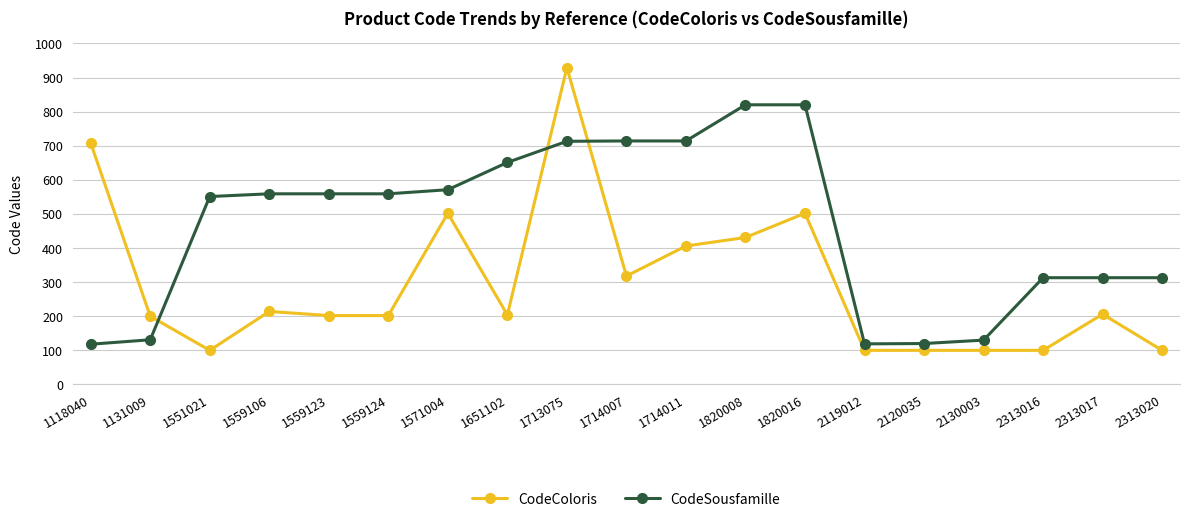

What is the difference between the CodeColoris values at 1820008 and 2313020?

331